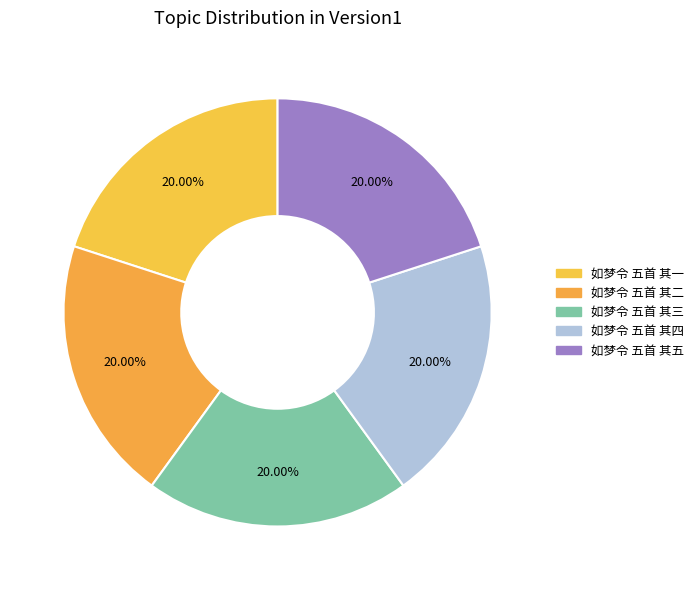

To the nearest percent, what is the average slice percentage?

20%